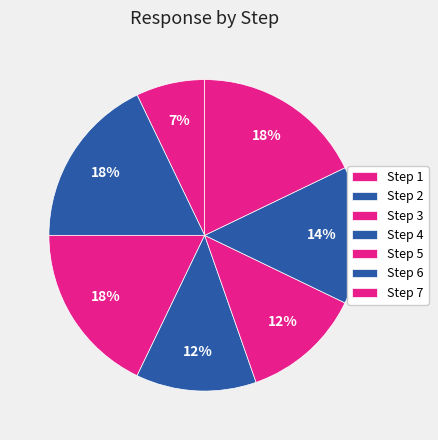

How many slices are in this pie chart?

7